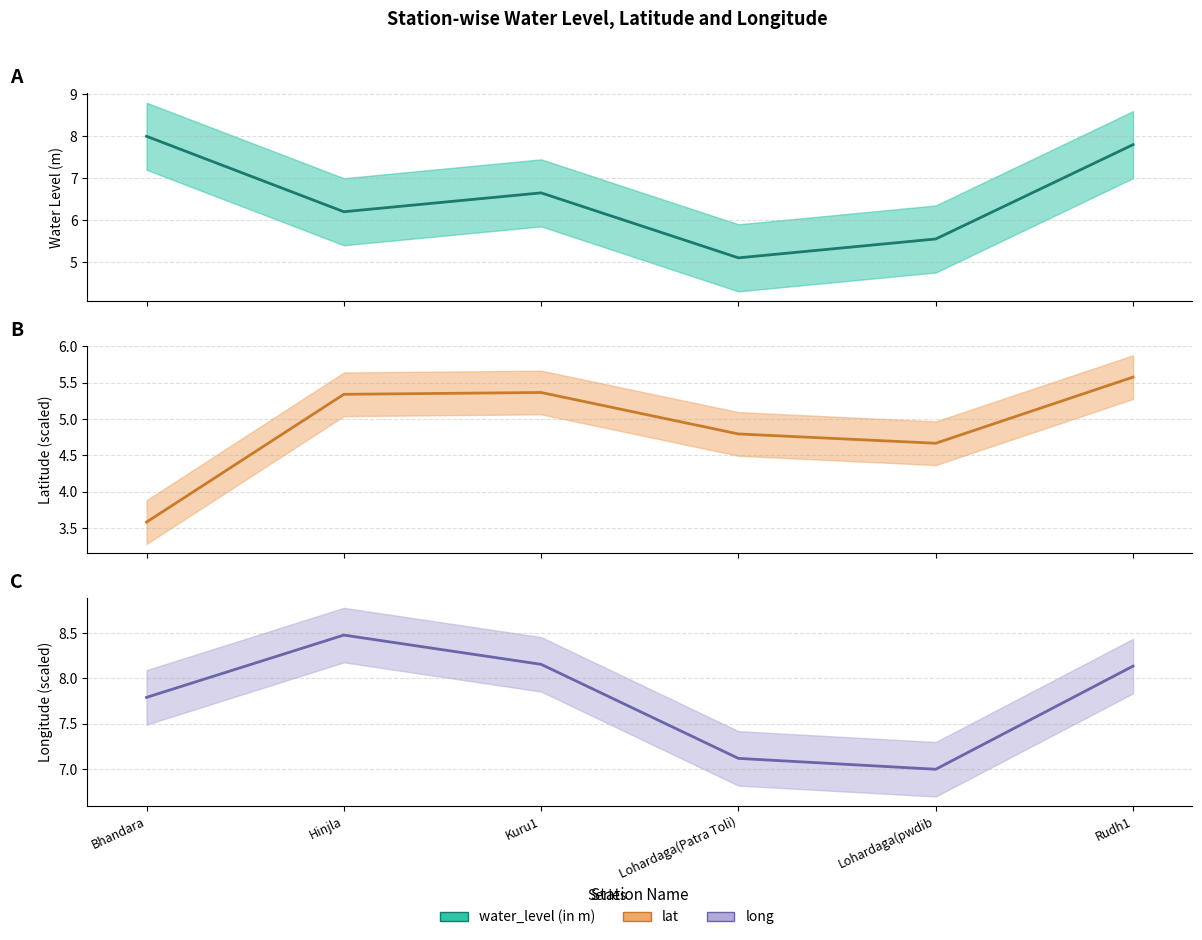

Is this an area chart (filled region under the line)?

No